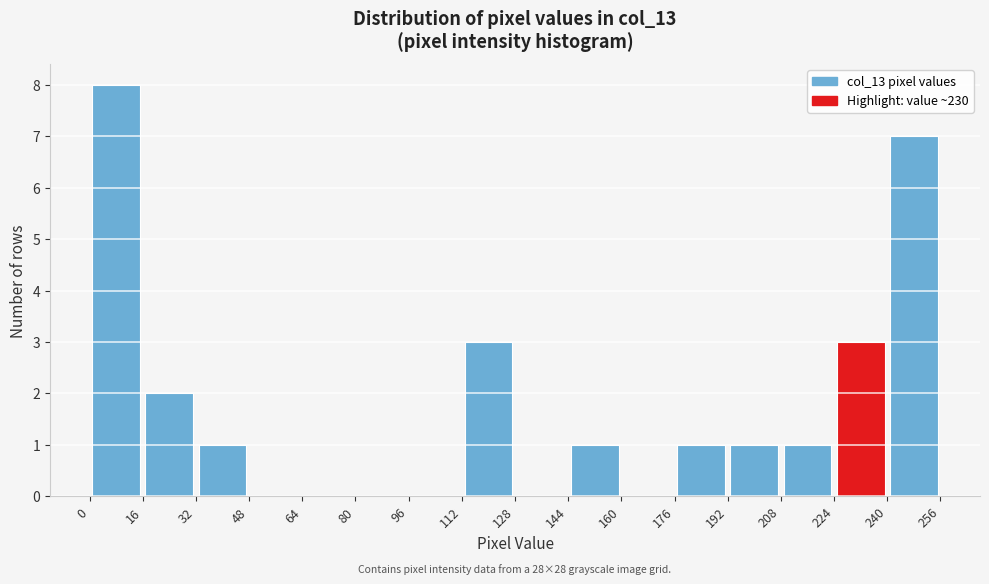

Over which range of the x-axis is the bar tallest?

0 to 16